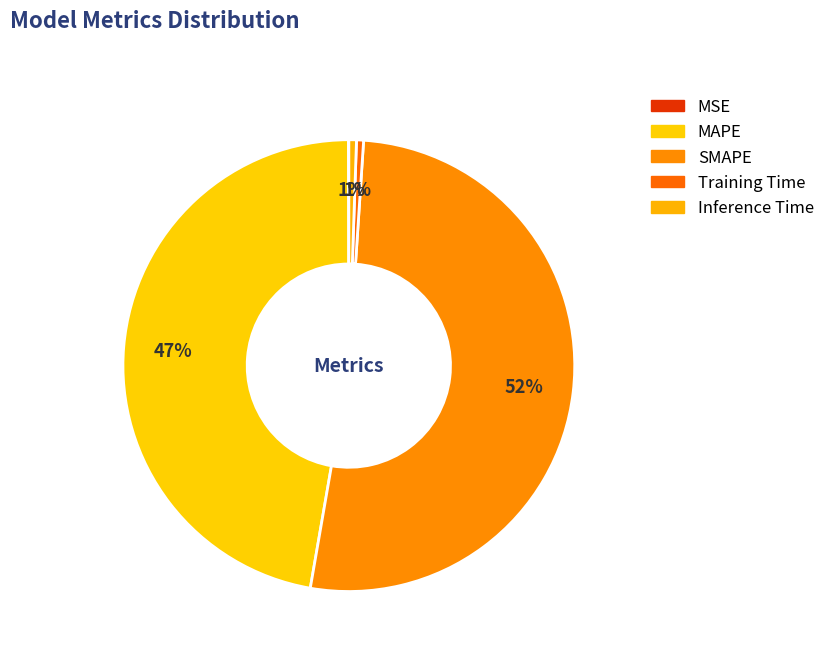

Is there any slice that represents more than half of the pie?

Yes